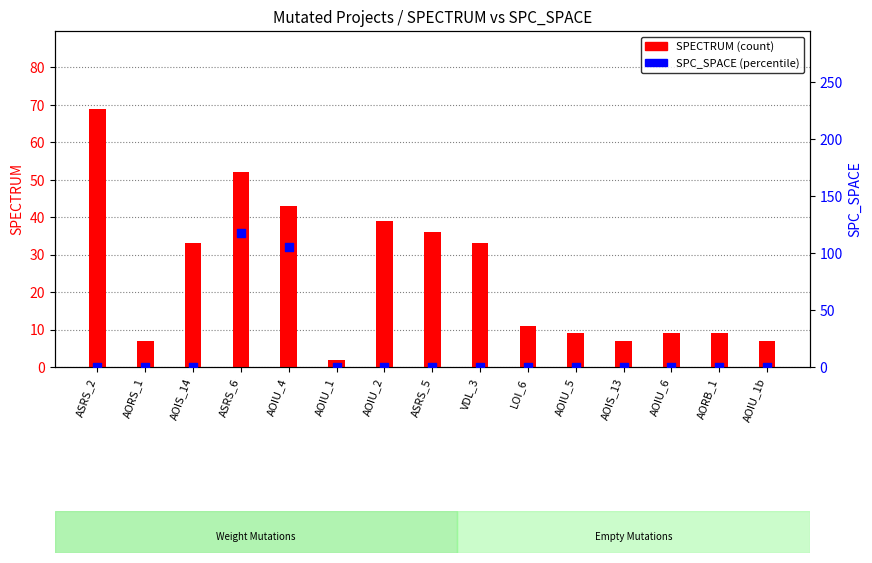

Which has a higher value, ASRS_5 or AORB_1?

ASRS_5